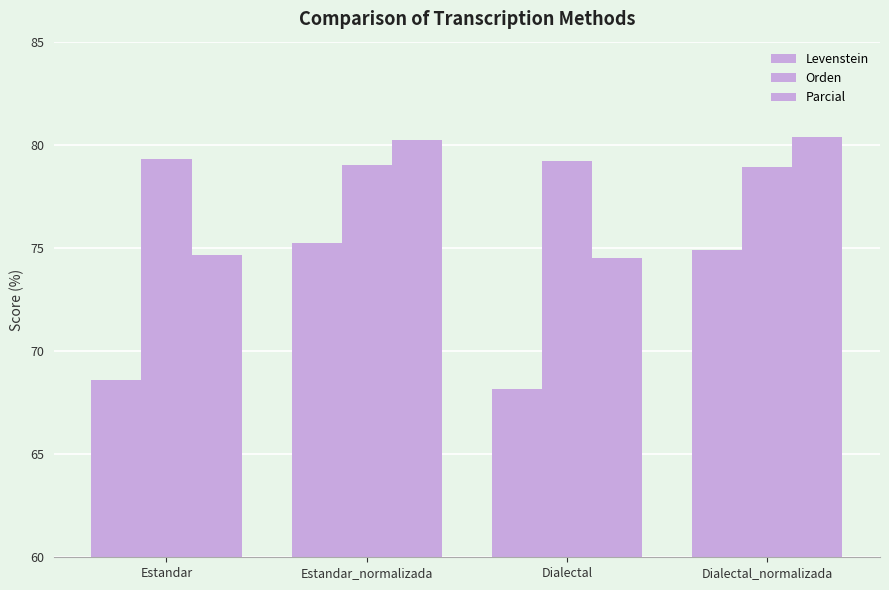

What is the average value of the Levenstein series?

71.7